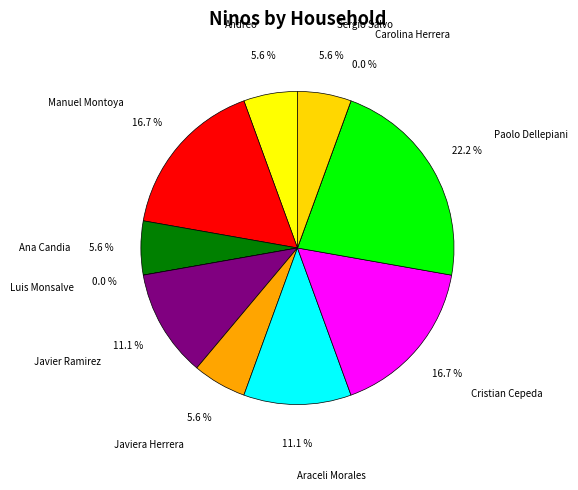

Does Javier Ramirez represent more than half of the total?

No